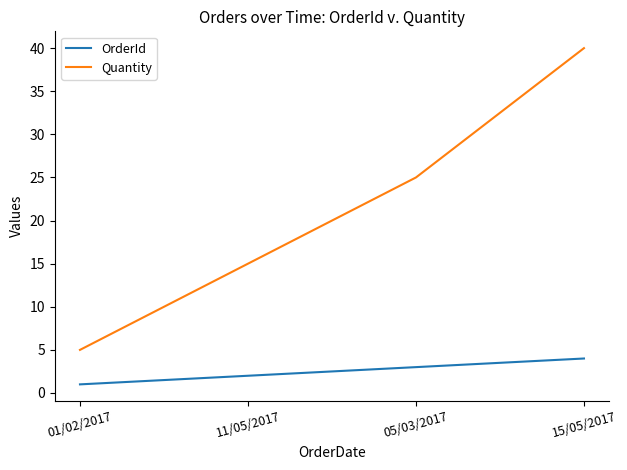

The value of OrderId at 15/05/2017 is 4. True or false?

True